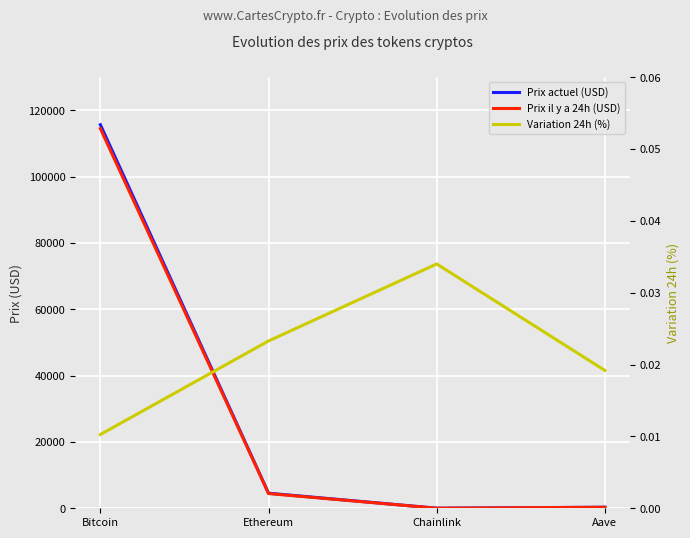

Which series has the largest range (max minus min)?

price